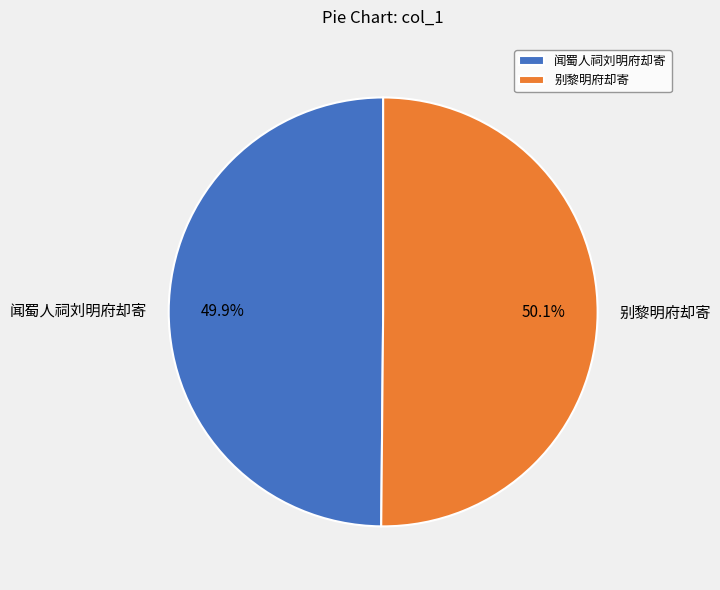

How many segments does this pie chart have?

2